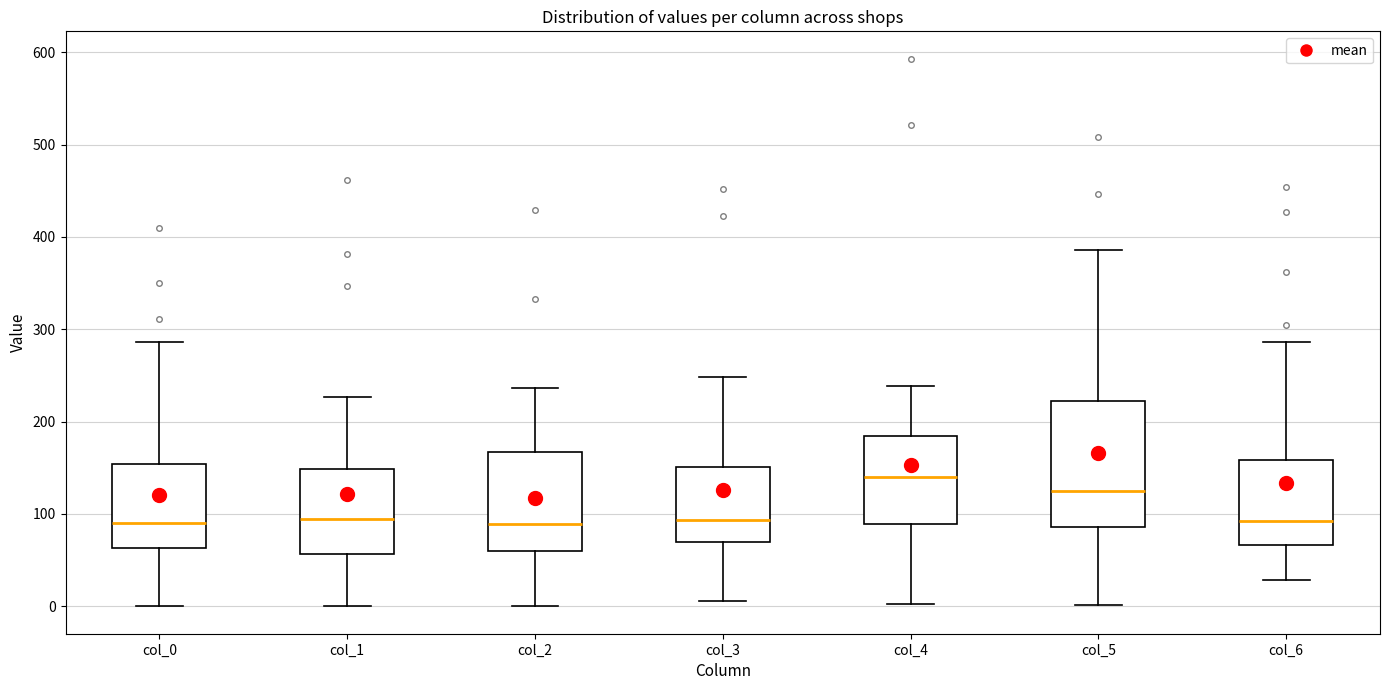

Comparing the boxes themselves (not the whiskers), which one is the tallest?

col_5